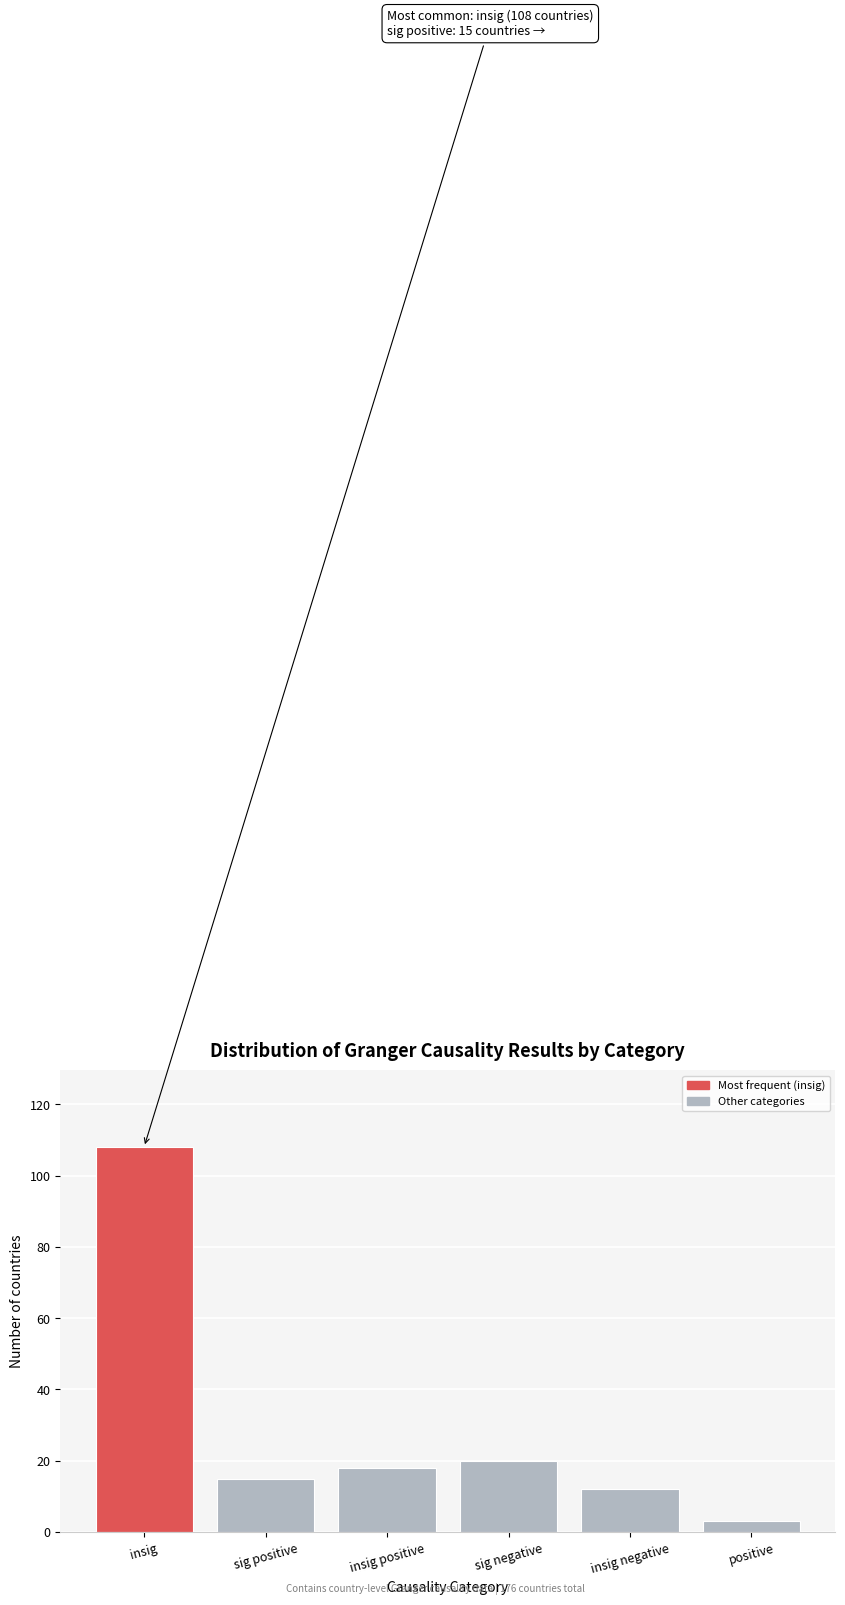

Reading right to left, transcribe all the data shown in this chart.

positive=3	insig negative=12	sig negative=20	insig positive=18	sig positive=15	insig=108